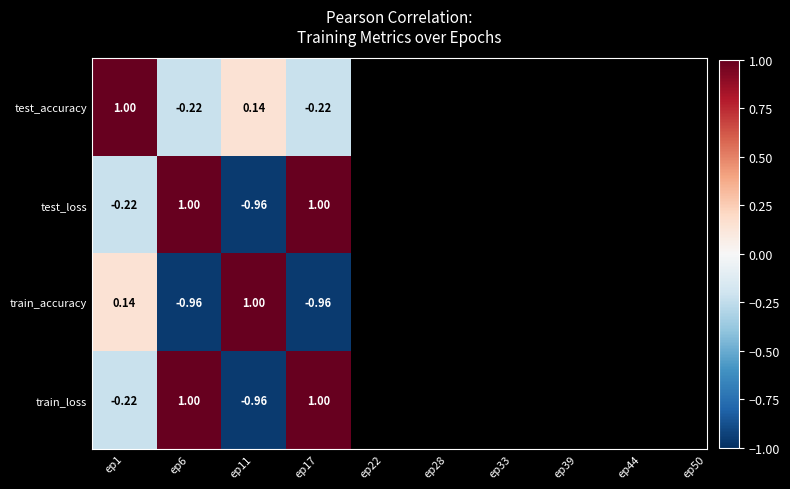

Which series has the largest total across all categories?

test_loss